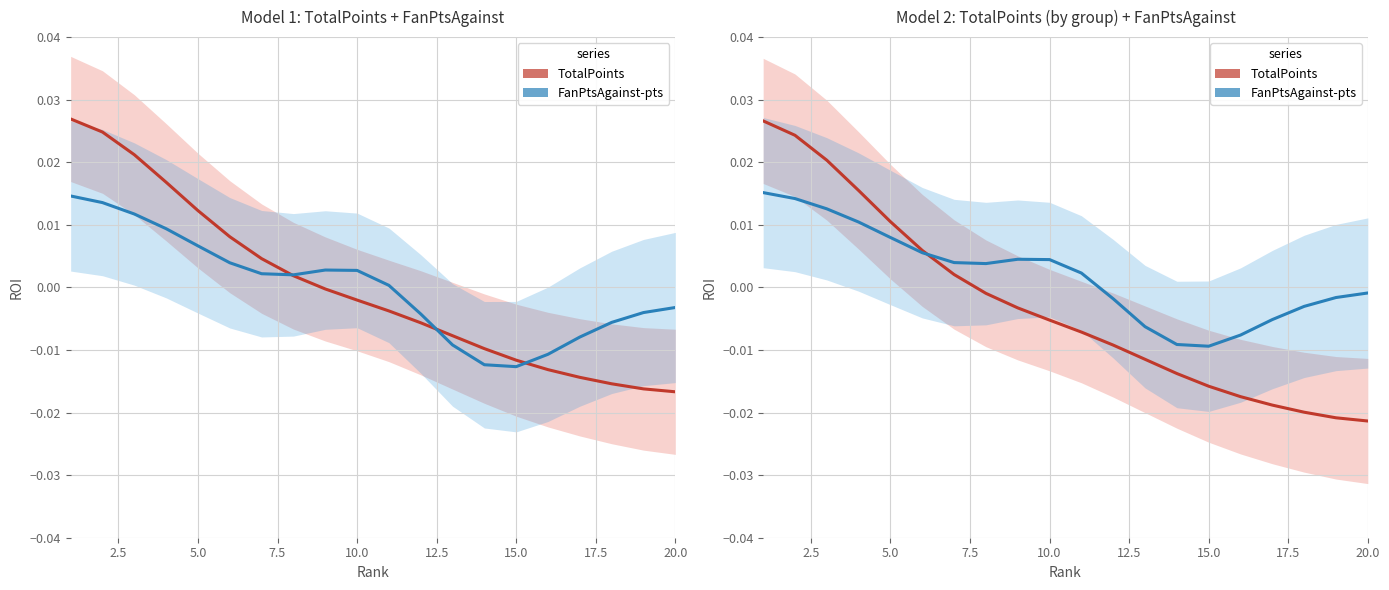

Is it true that TotalPoints equals -0.0 at 20.0?

False